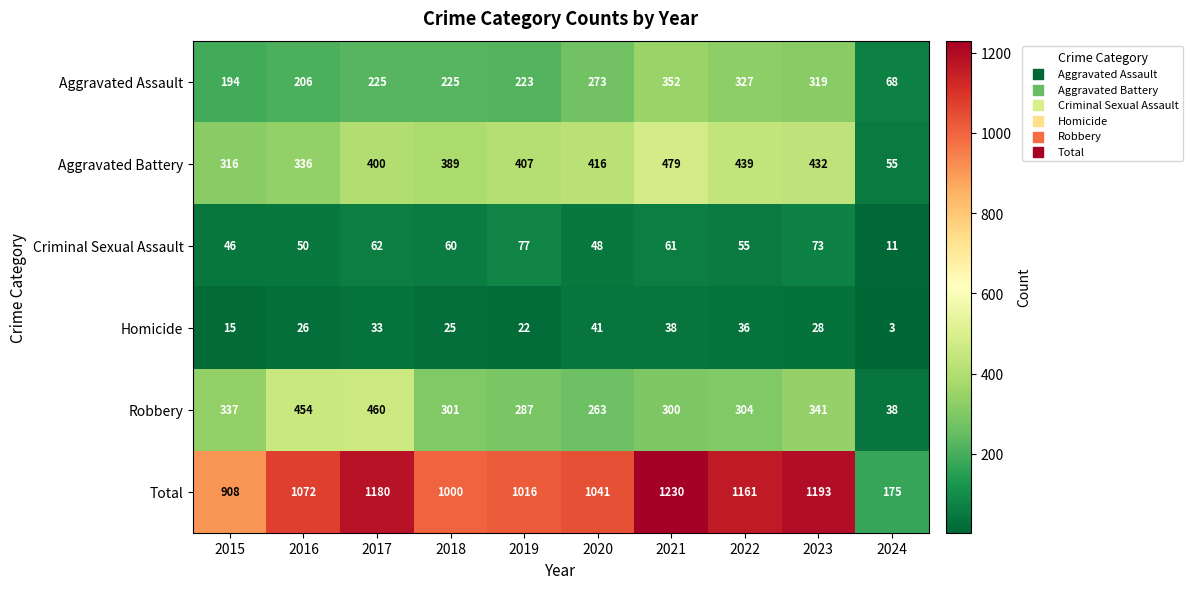

How many distinct data groups are displayed?

6